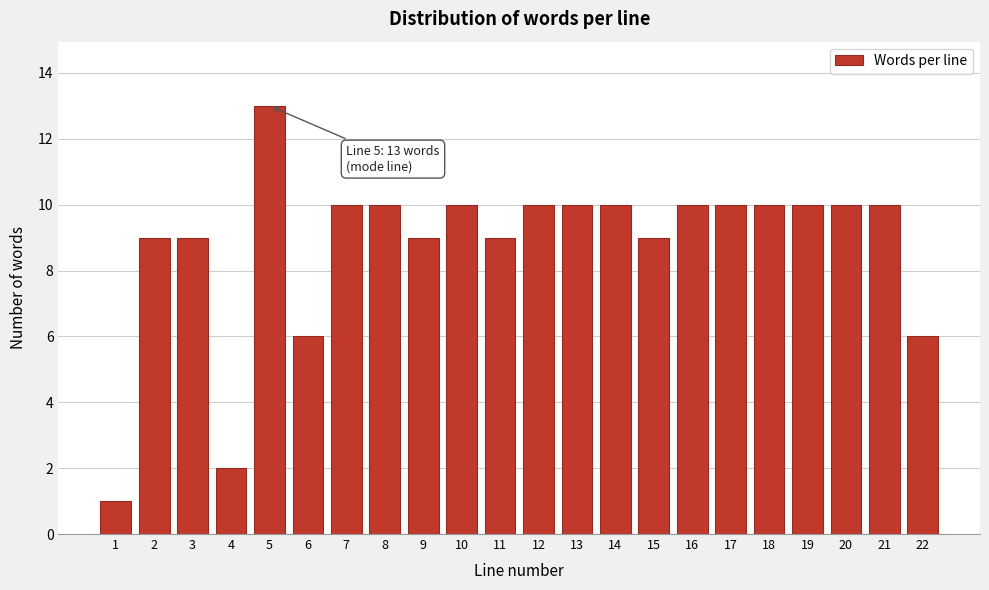

Reading left to right, list all the values displayed in this chart.

1	9	9	2	13	6	10	10	9	10	9	10	10	10	9	10	10	10	10	10	10	6